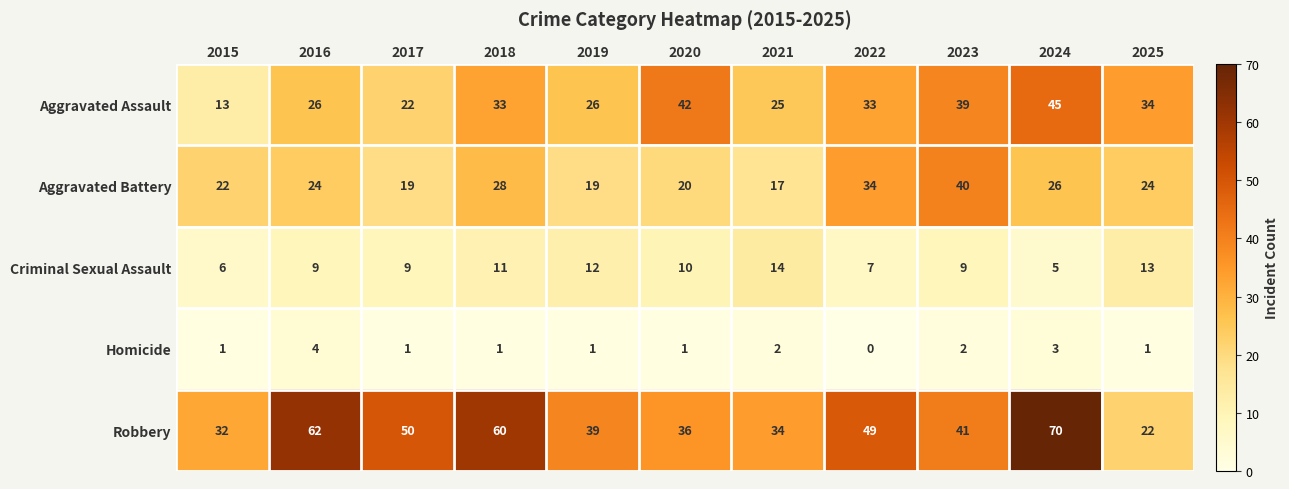

What is the maximum value for Aggravated Assault?

45